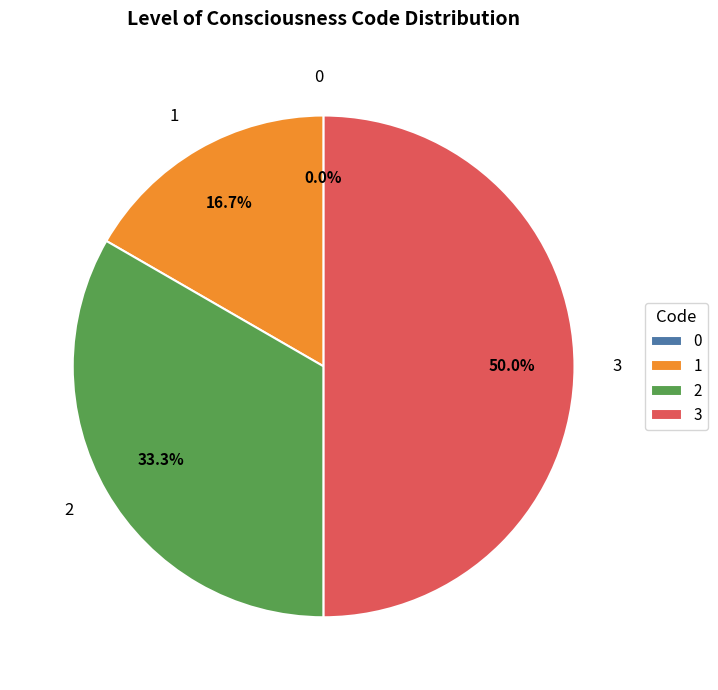

What percentage is NOT represented by 2?

66.7%